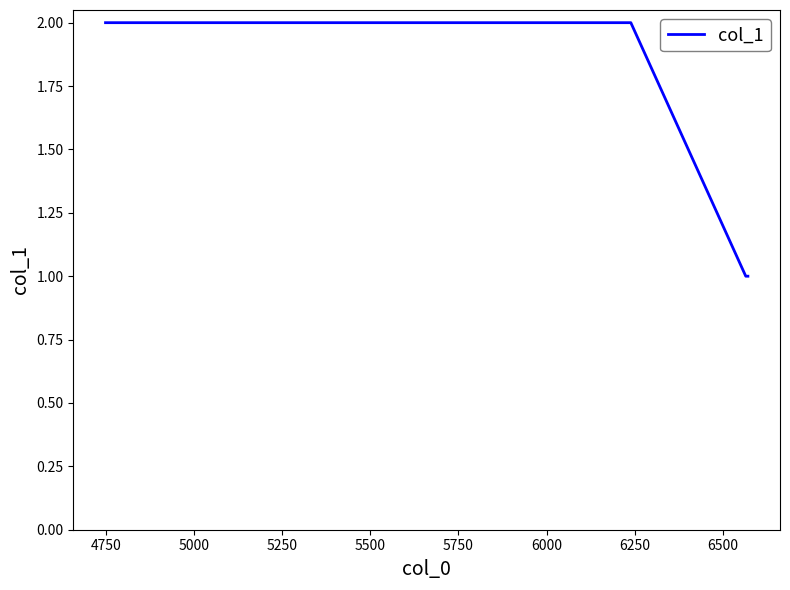

What is the difference between the second highest and second lowest values?

1